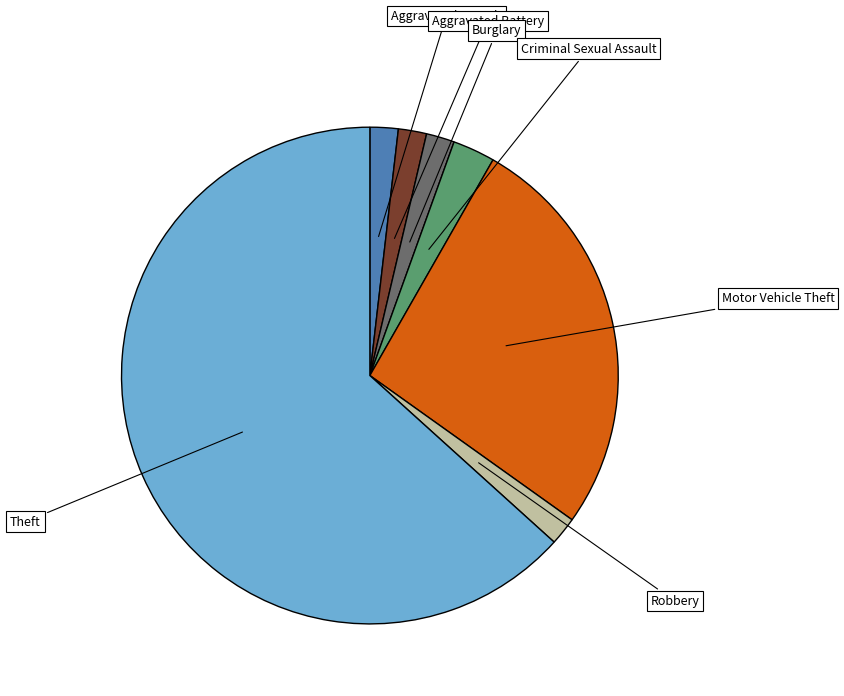

Is there any slice that represents more than half of the pie?

Yes